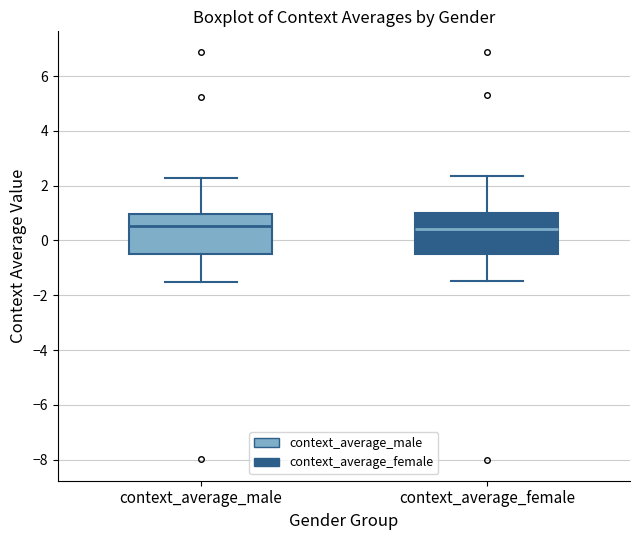

Reading left to right, transcribe this box plot: for each box, give where its median line is, the range the box spans, and where its two whiskers end, as read against the y-axis. The values are not printed on the chart, so give them approximately, as read against the axis.

context_average_male: median 0.6, box -0.4 to 1.0, whiskers -1.6 to 2.2
context_average_female: median 0.4, box -0.6 to 1.0, whiskers -1.4 to 2.4